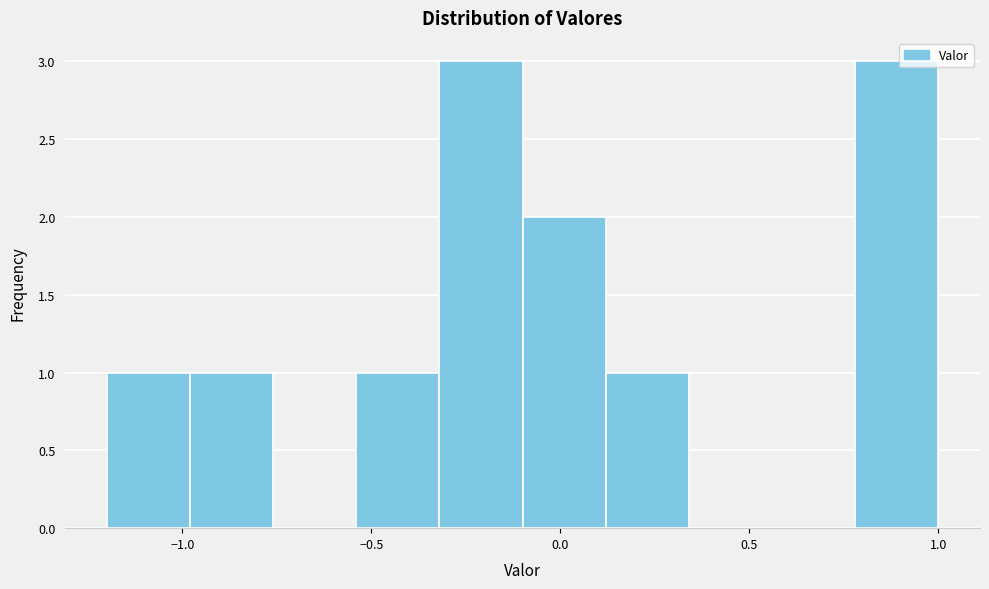

How tall is the bar that spans -0.54 to -0.32 on the x-axis? Neither the bar edges nor the heights are printed on the chart, so give them approximately, as read against the axes.

1